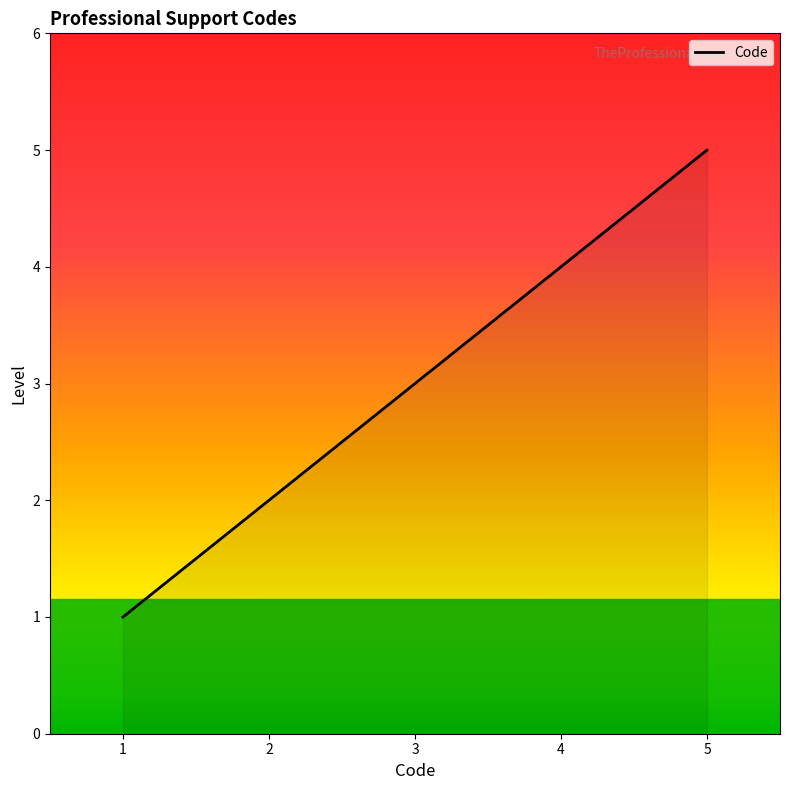

Read the value at 1.

1